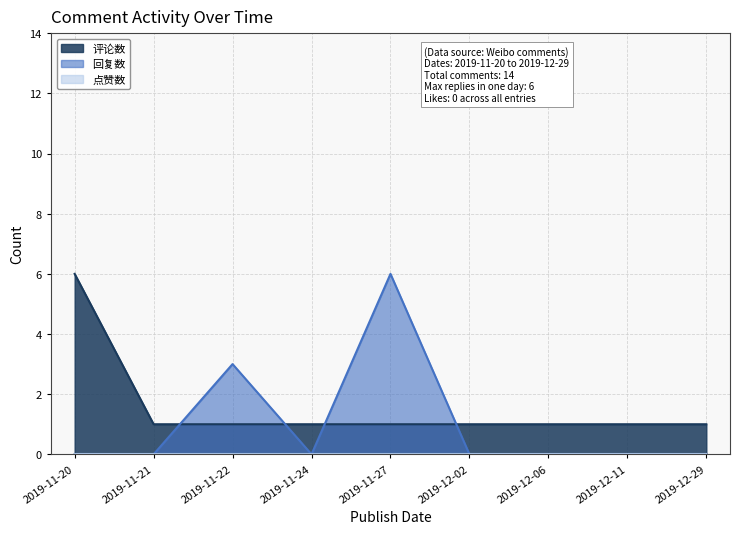

What is the label of the 4th point from the right?

2019-12-02